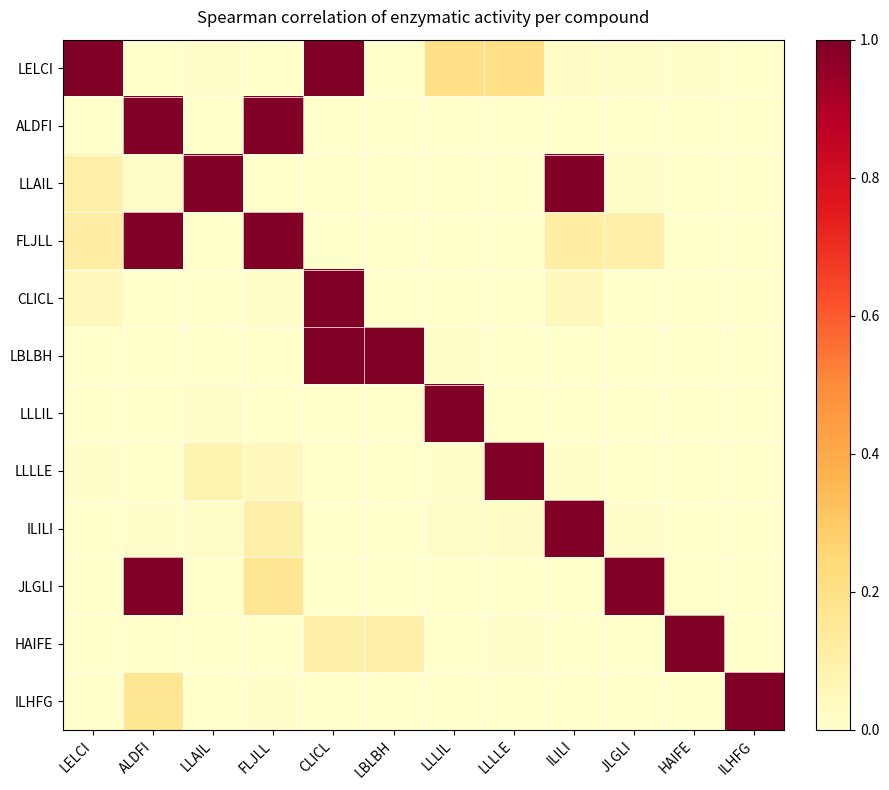

How many distinct data groups are displayed?

12